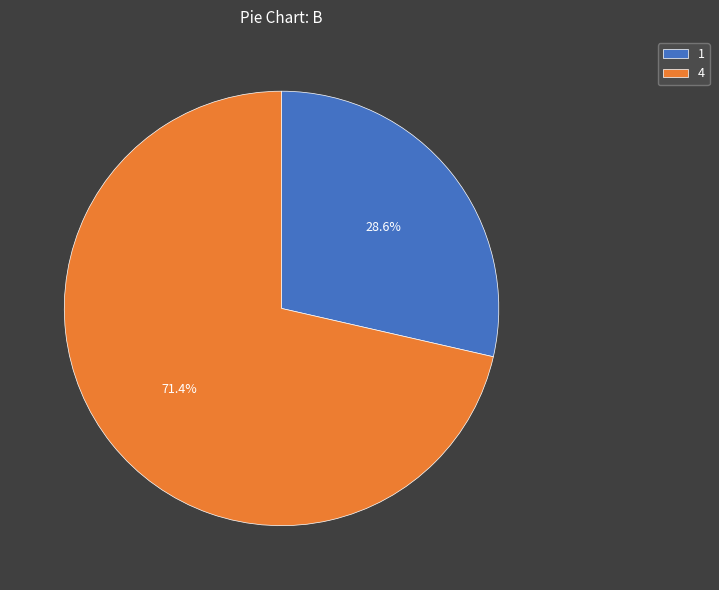

How many slices are in this pie chart?

2